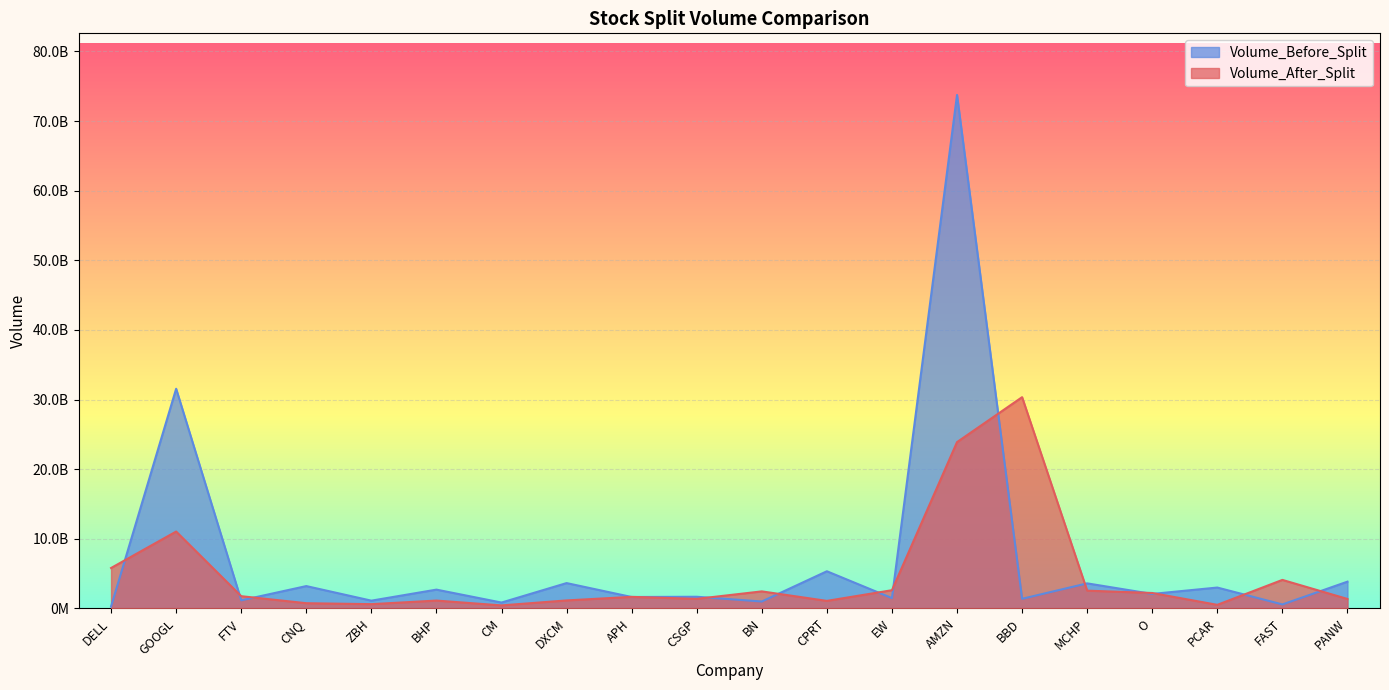

Which series has the largest range (max minus min)?

Volume_Before_Split